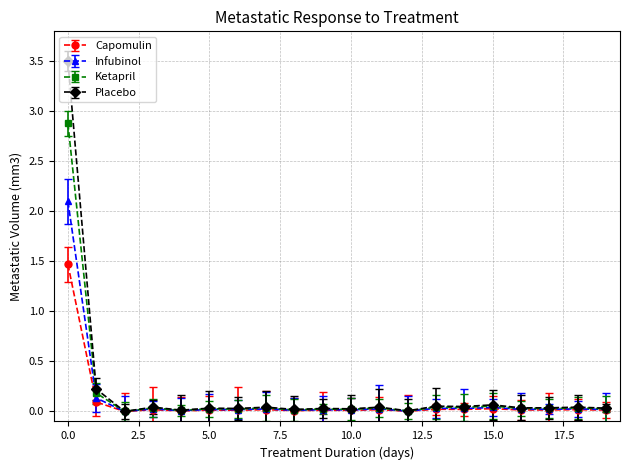

True or false: Infubinol has more than 1 points higher than both neighbors.

True